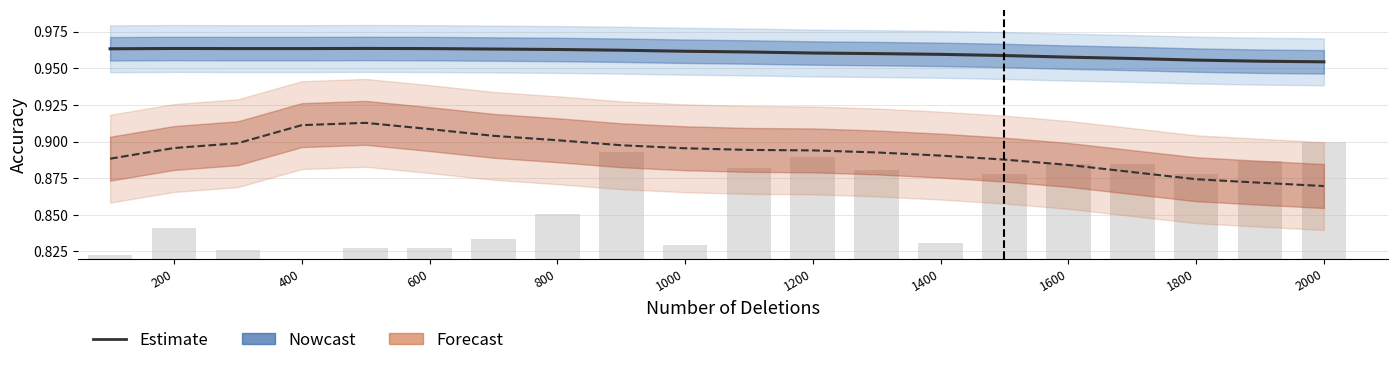

How many values are between 0 and 1?

20